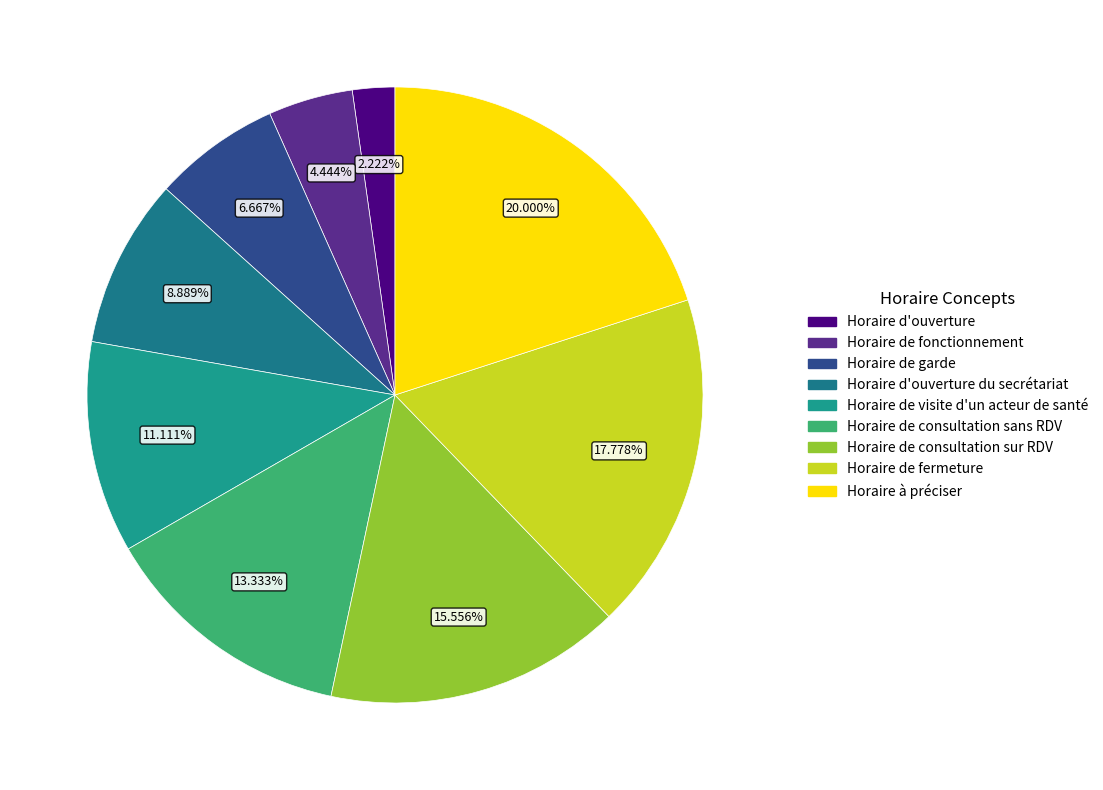

Rank the categories by value from highest to lowest.

Horaire à préciser, Horaire de fermeture, Horaire de consultation sur RDV, Horaire de consultation sans RDV, Horaire de visite d'un acteur de santé, Horaire d'ouverture du secrétariat, Horaire de garde, Horaire de fonctionnement, Horaire d'ouverture